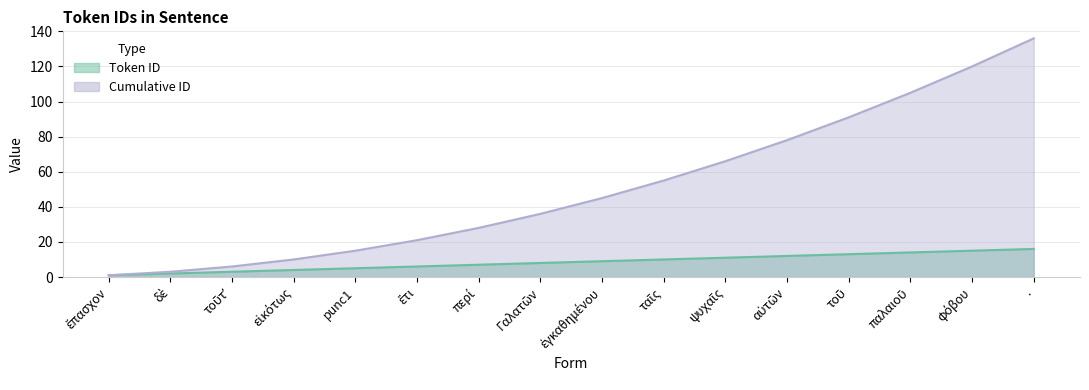

What is the label of the 12th point from the right?

punc1